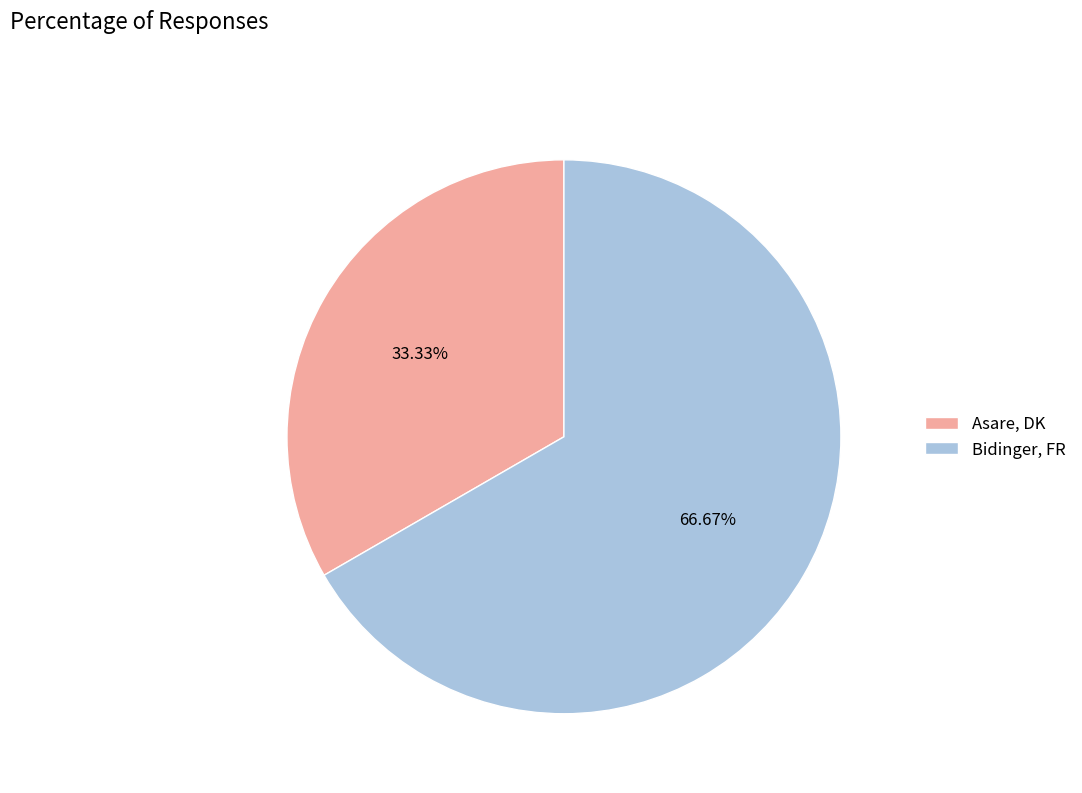

What portion of the pie excludes Asare, DK?

66.7%